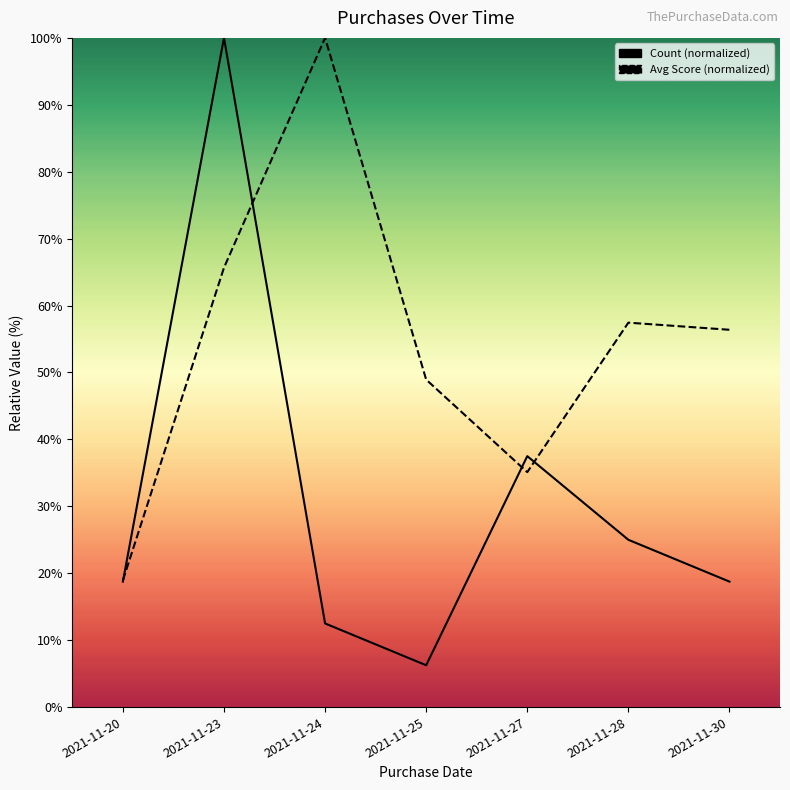

At which label is Avg Score closest to 59?

2021-11-28